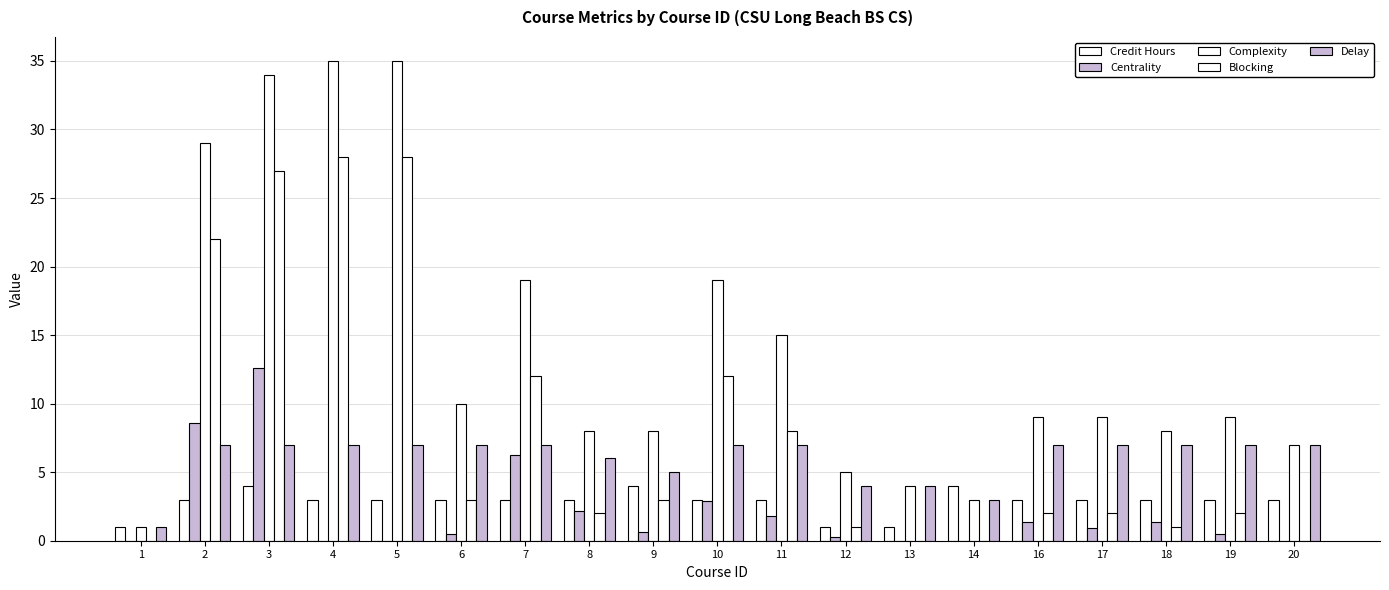

What value does the Delay series have at 19?

7.0